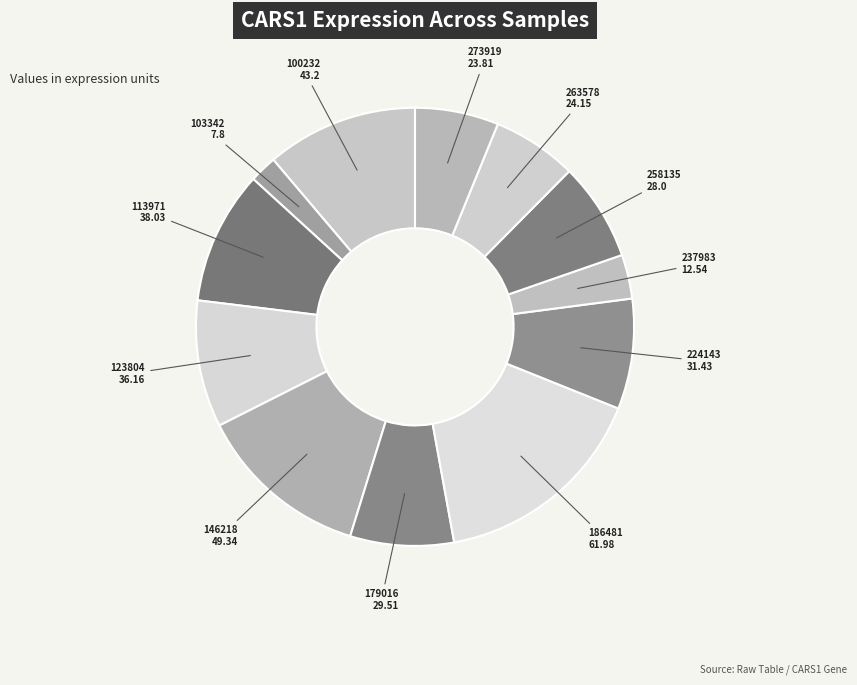

Count the number of slices in the pie.

12